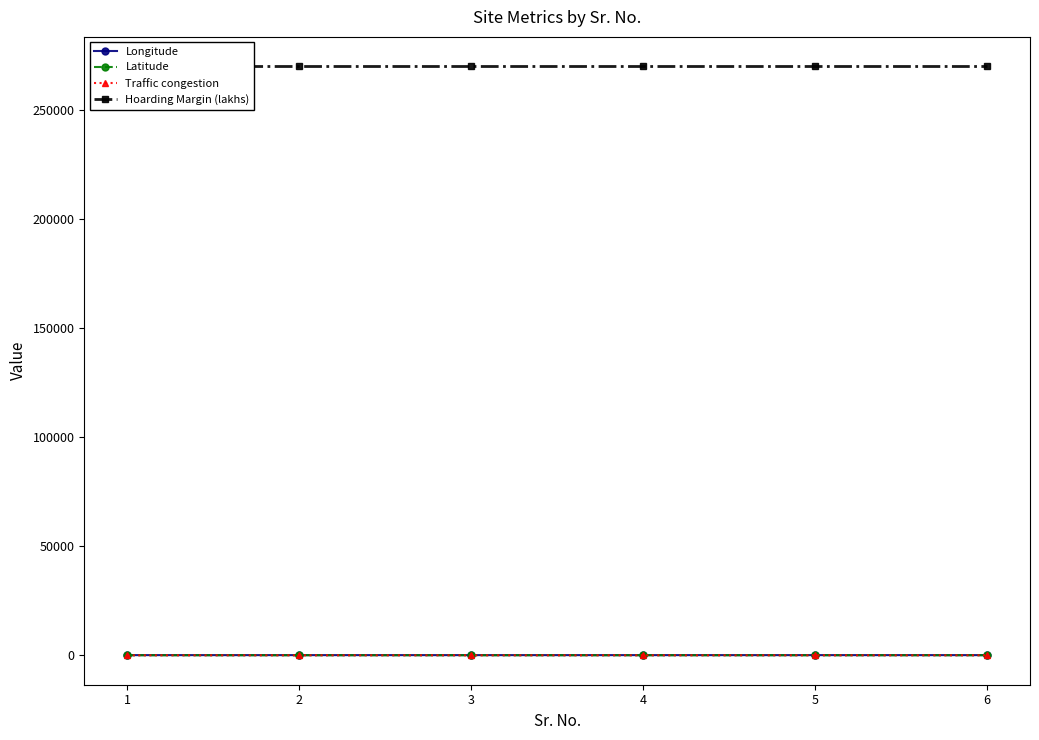

The value of Longitude at 1 is 73.9. True or false?

True